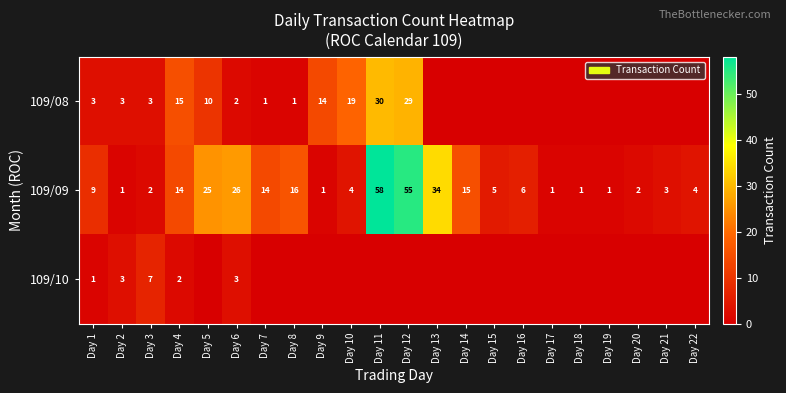

The value of 109/10 at Day 4 is 2. True or false?

True